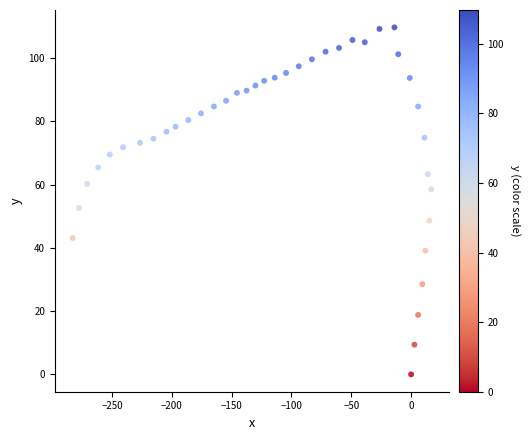

What Y value in the scatter plot is closest to 54?

52.6